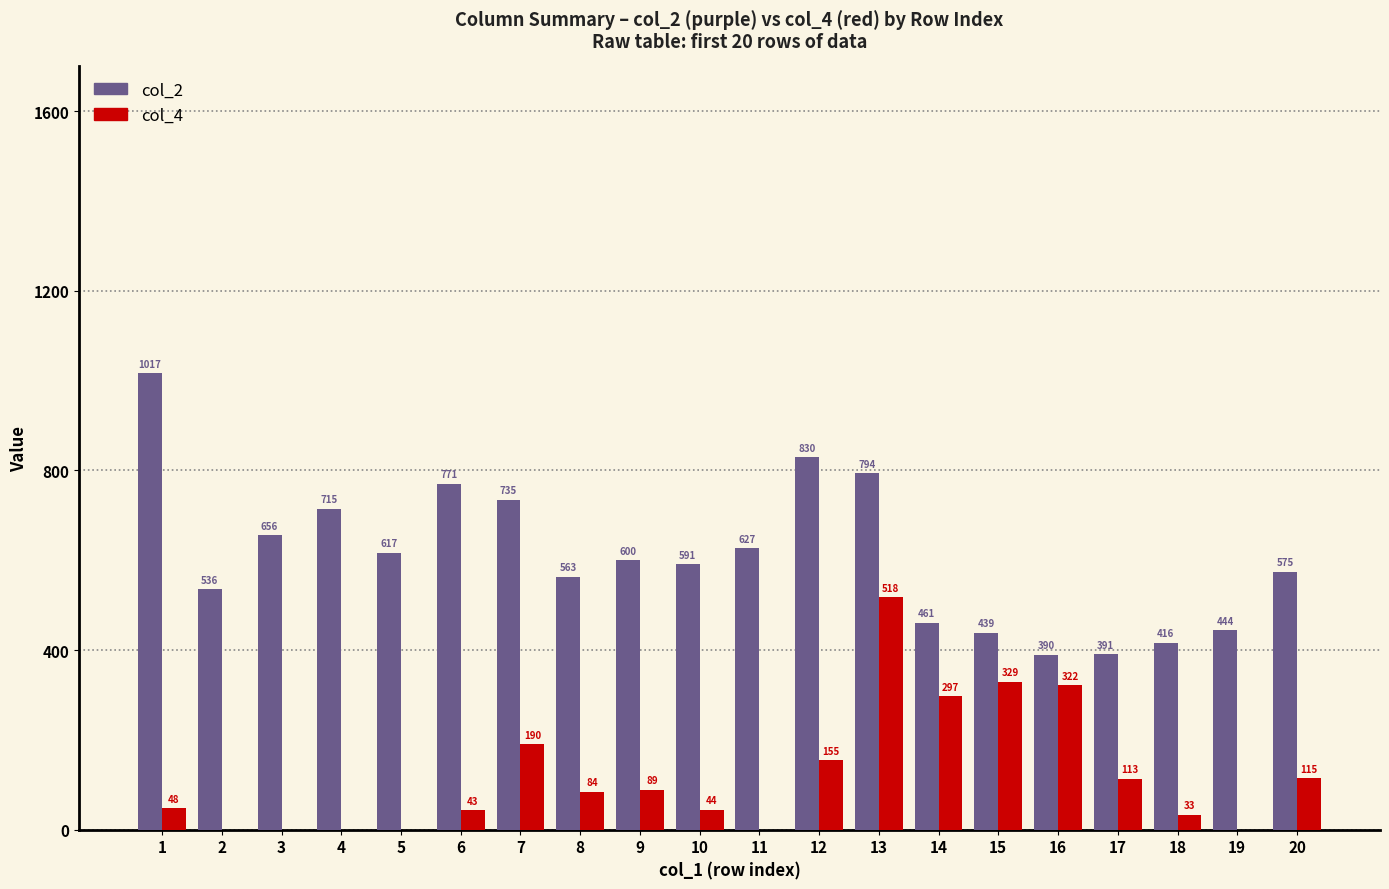

Are the bars horizontal?

No